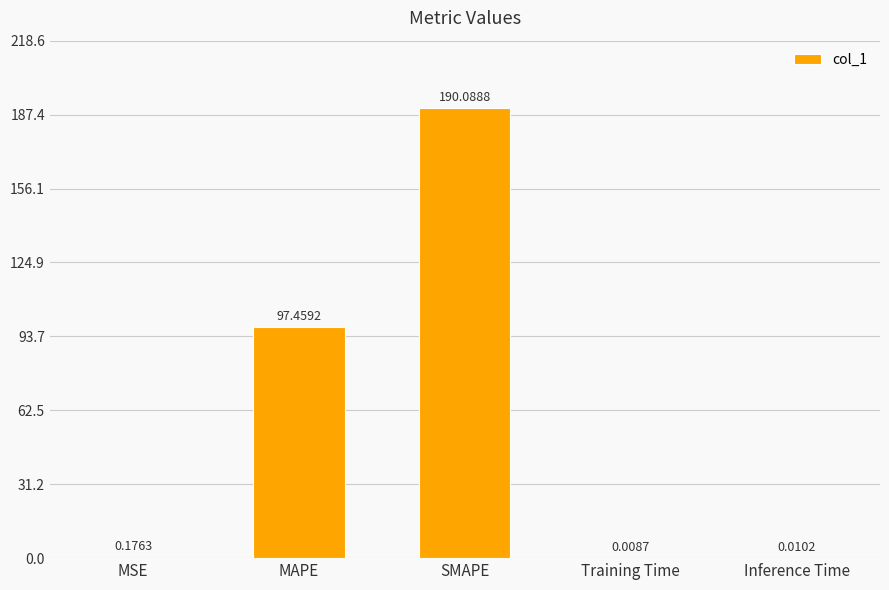

What is the sum of all values?

287.7